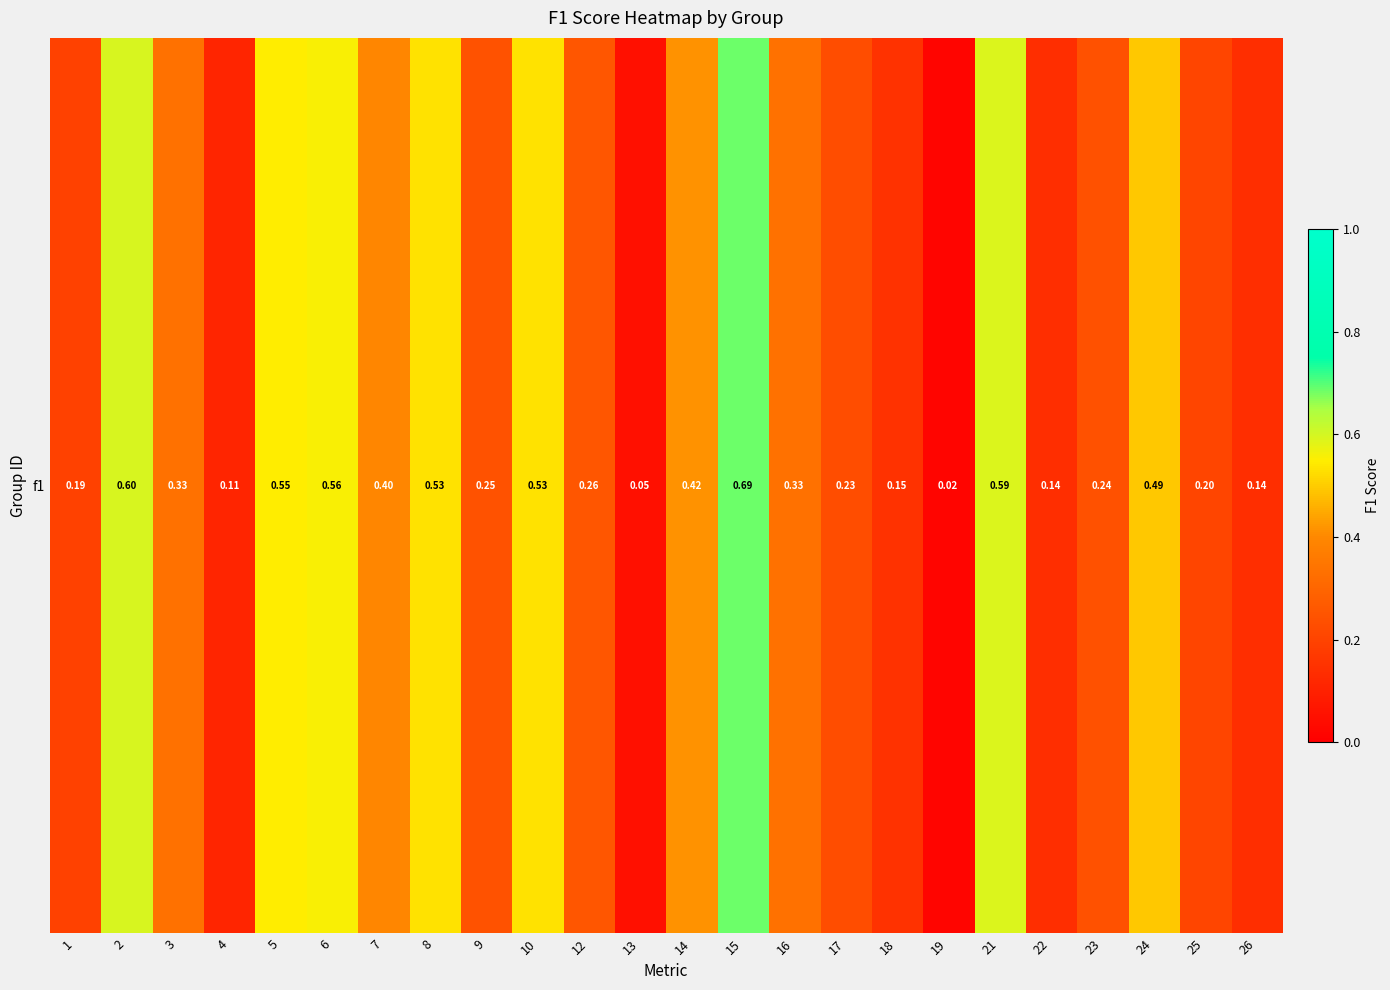

Reading right to left, transcribe all the data shown in this chart.

26=0.1	25=0.2	24=0.5	23=0.2	22=0.1	21=0.6	19=0.0	18=0.1	17=0.2	16=0.3	15=0.7	14=0.4	13=0.0	12=0.3	10=0.5	9=0.2	8=0.5	7=0.4	6=0.6	5=0.5	4=0.1	3=0.3	2=0.6	1=0.2